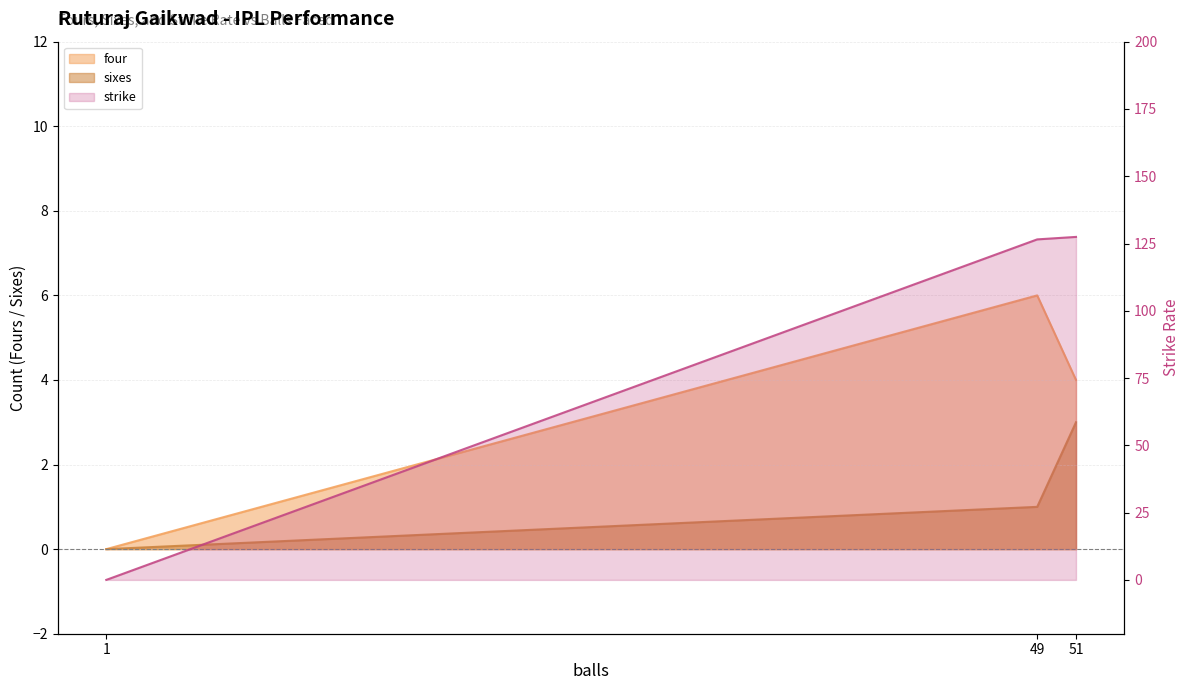

Which series has the largest total across all categories?

strike